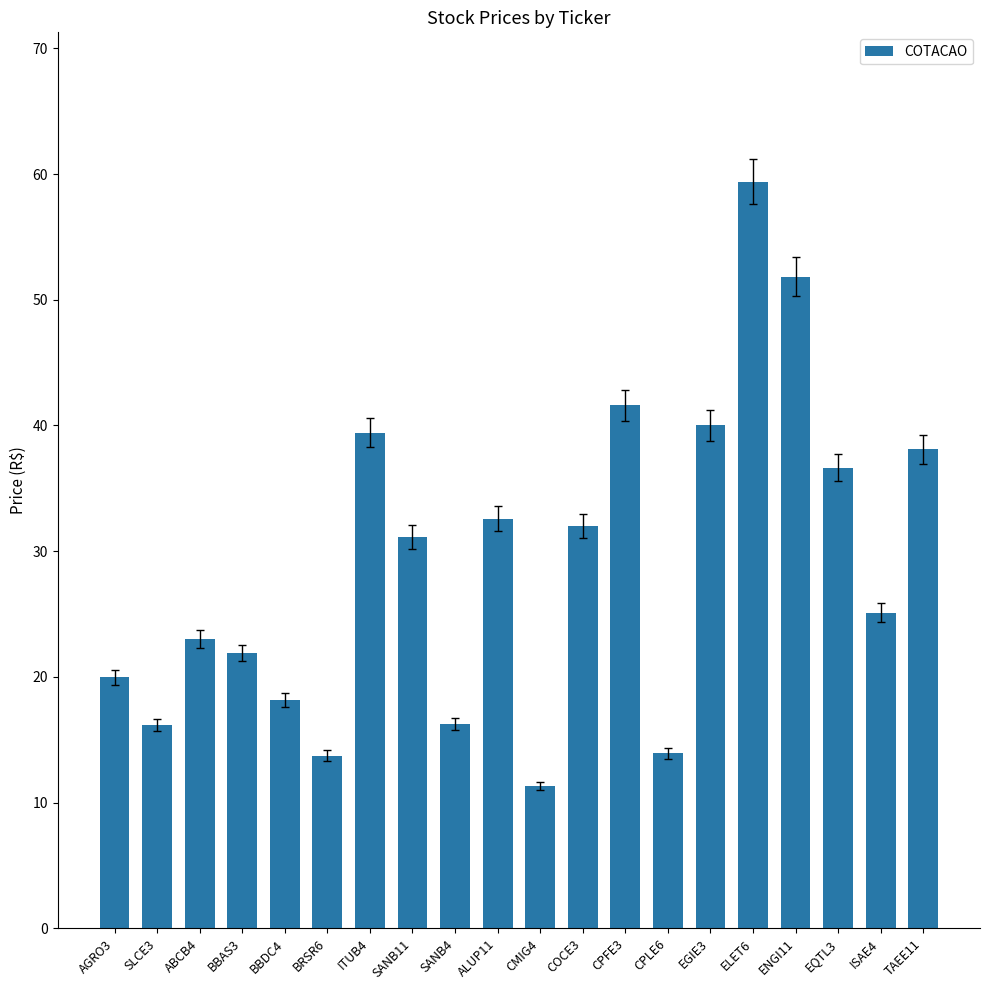

What is the difference between the second highest and second lowest values?

38.1